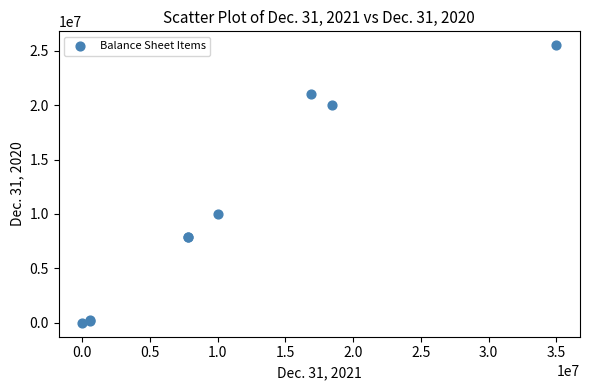

What Y value in the scatter plot is closest to 12750000?

10000000